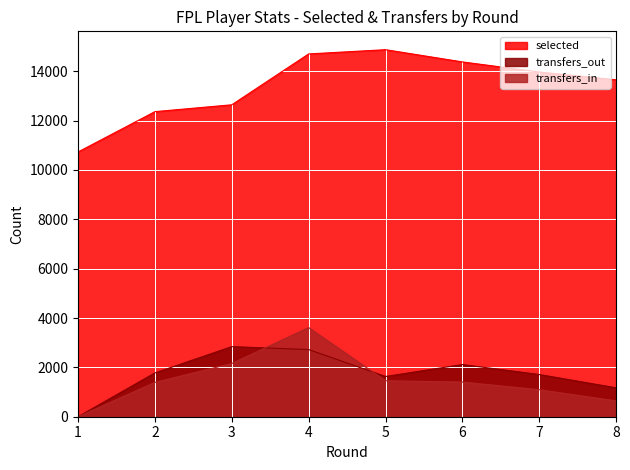

Read the selected value at 4.

14701